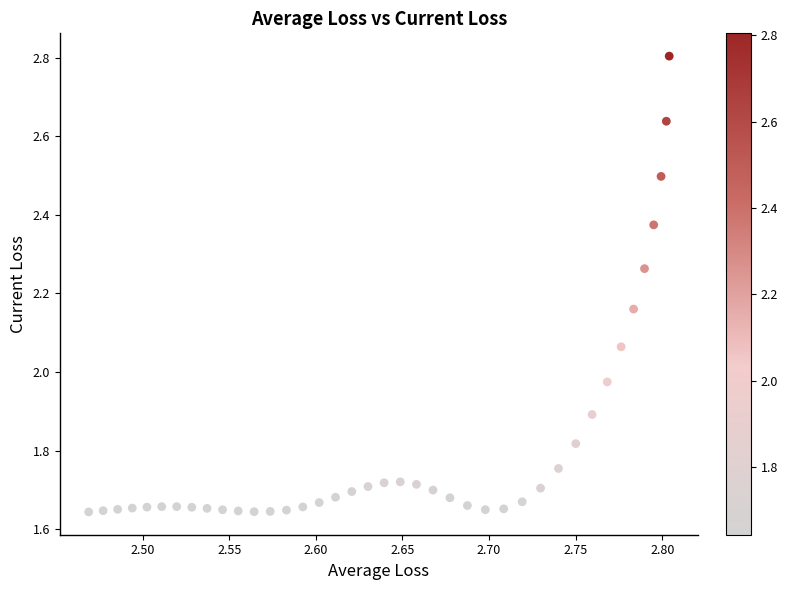

What is the range of Y values (max minus min)?

1.2